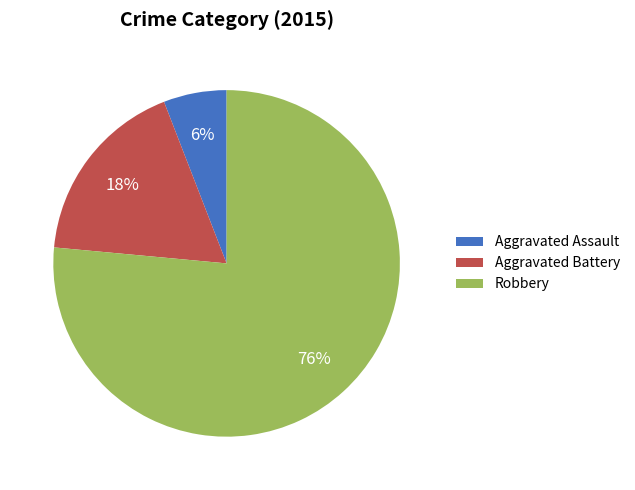

To the nearest percent, what portion does Robbery represent?

76%